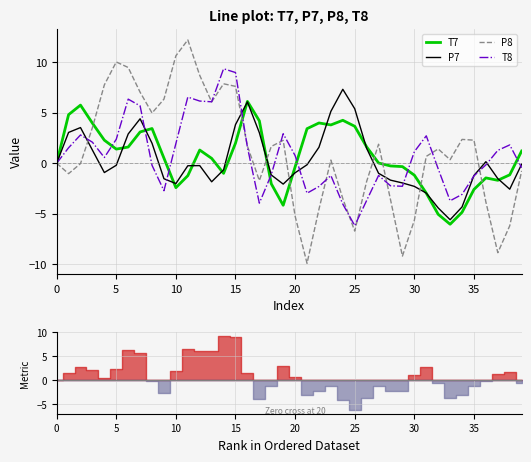

At how many categories does at least one series exceed -3?

40